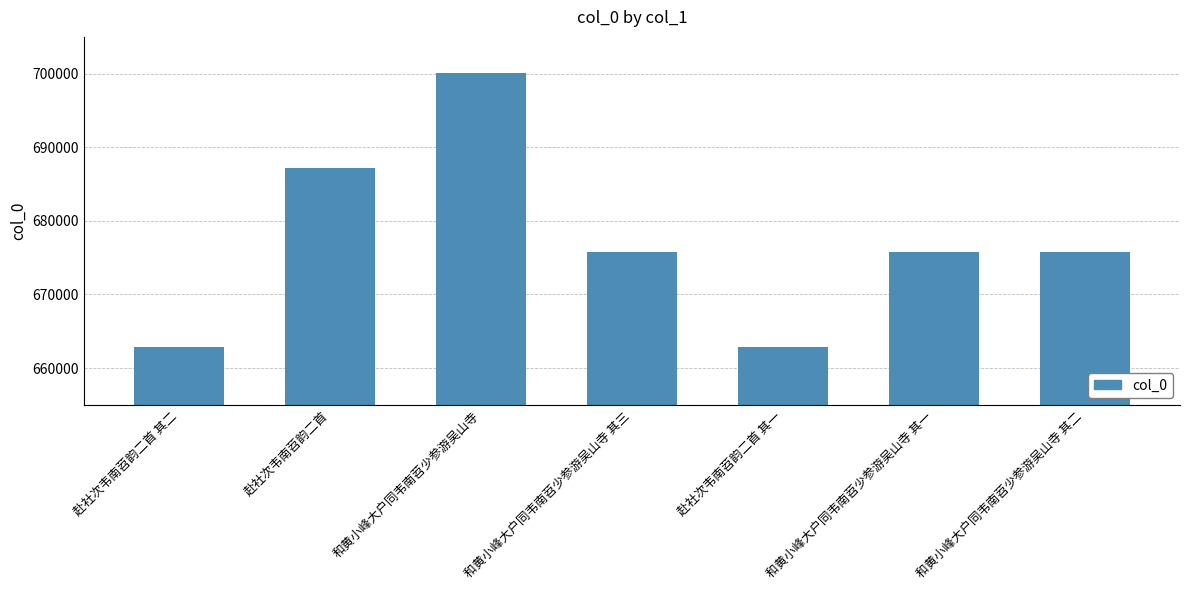

What is the change in value from 和黄小峰大户同韦南苕少参游吴山寺 其一 to 和黄小峰大户同韦南苕少参游吴山寺 其二?

+1